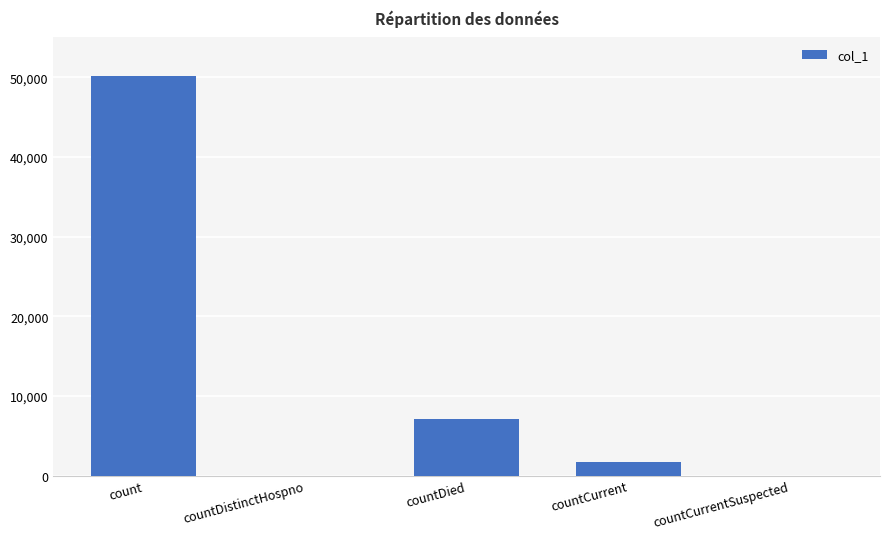

At which label is the value closest to 25086?

countDied